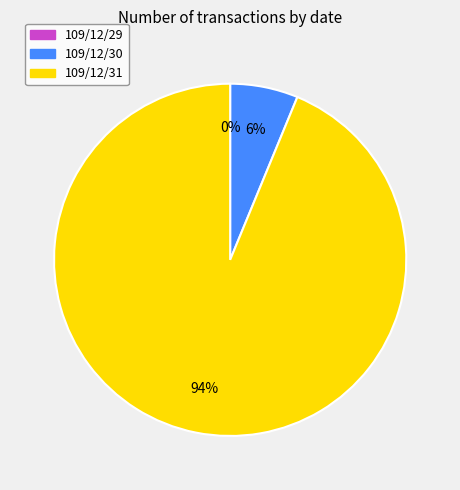

Count the number of slices in the pie.

3